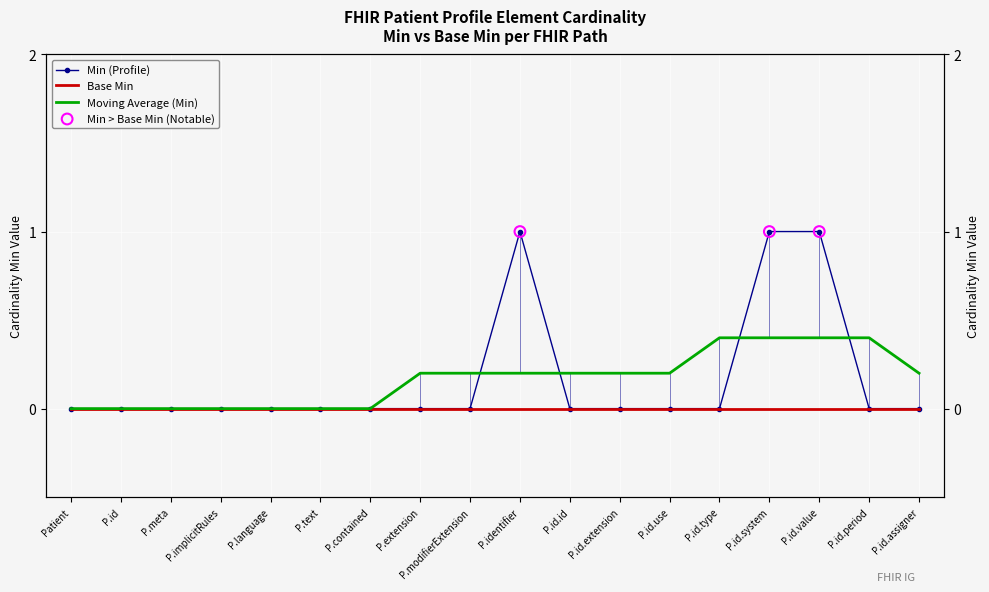

Between P.meta and P.id, which is larger?

P.meta